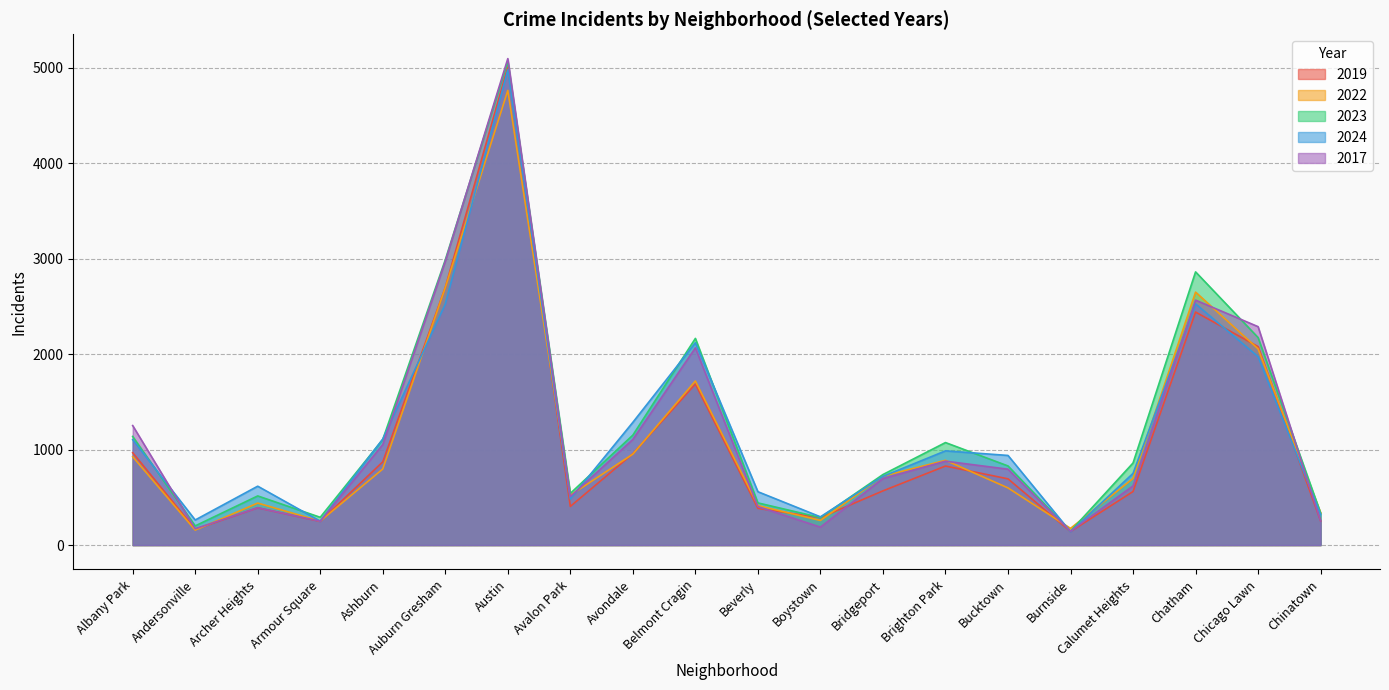

Which series has the largest range (max minus min)?

2017